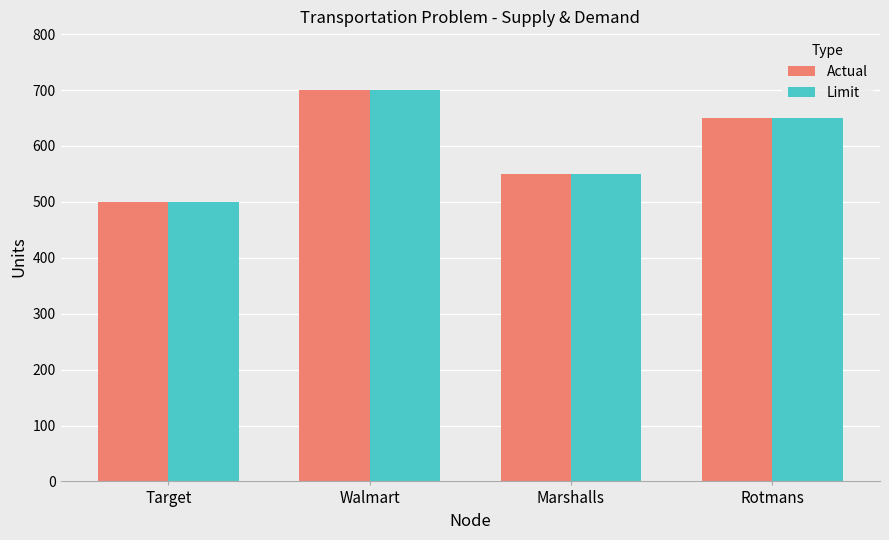

List the labels in order of Actual value, smallest first.

Target, Marshalls, Rotmans, Walmart